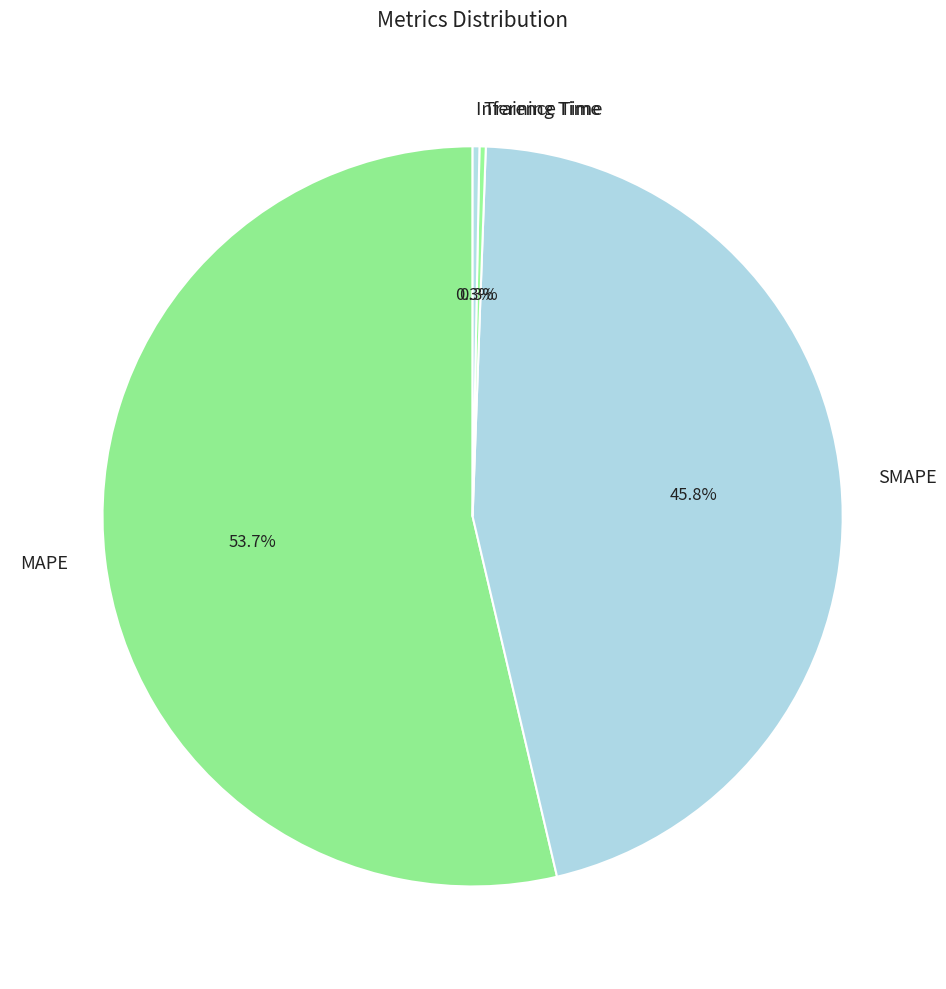

To the nearest percent, what is the combined percentage of MAPE and Inference Time?

54%